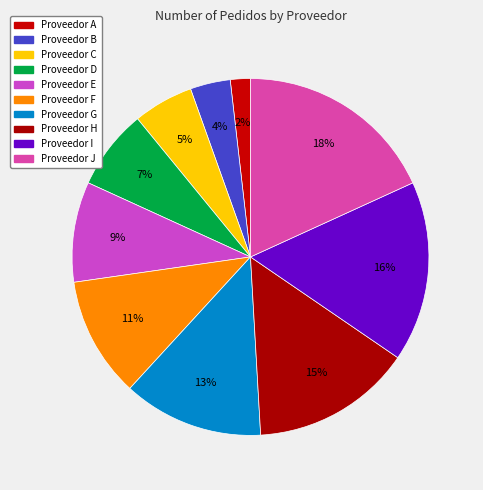

Which slice is the smallest?

Proveedor A